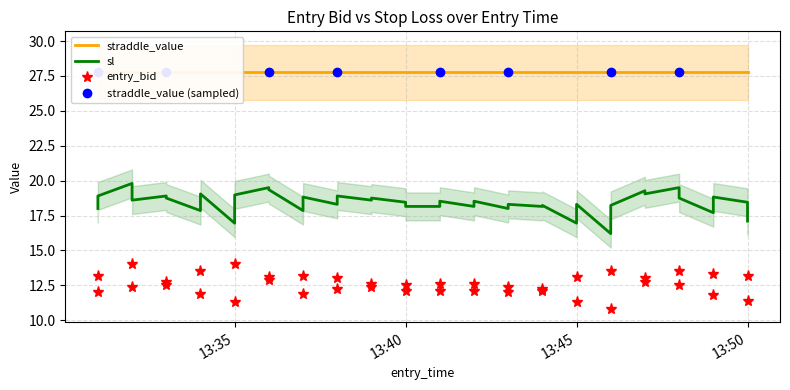

At which label does entry_bid first exceed 12?

2025-06-11 13:31